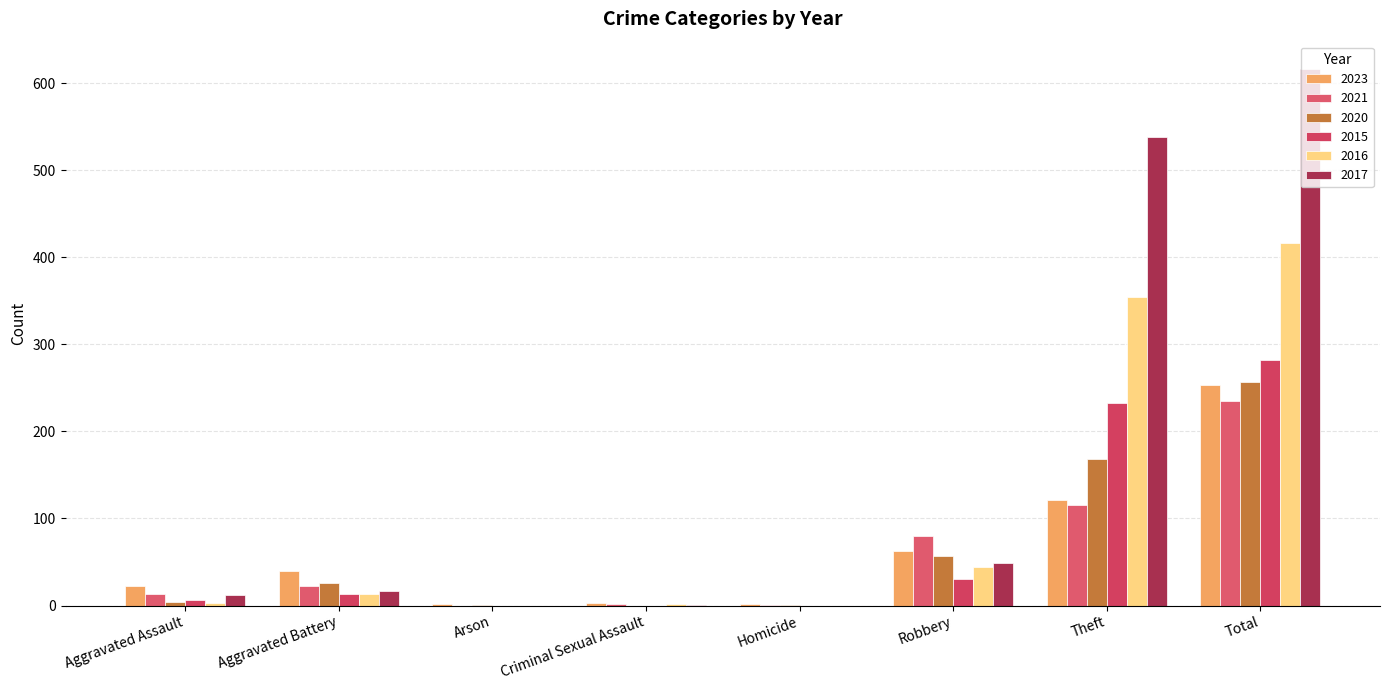

What is the greatest value displayed?

617